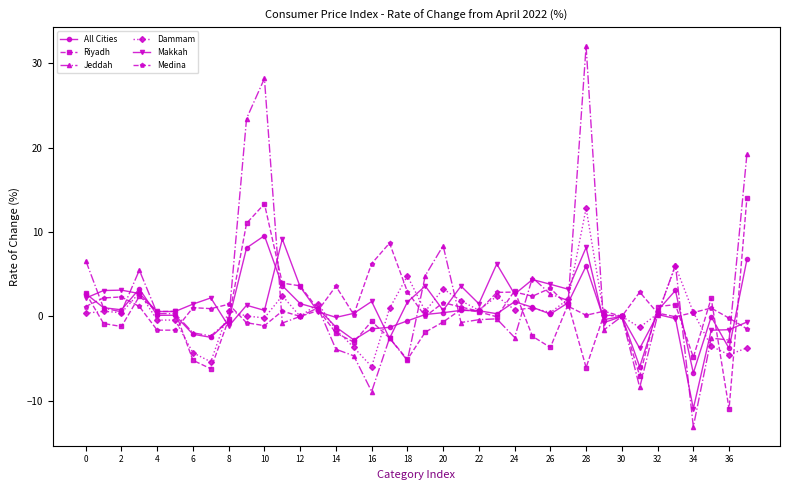

Rank the series by their maximum value, from lowest to highest.

Medina, Makkah, All Cities, Dammam, Riyadh, Jeddah